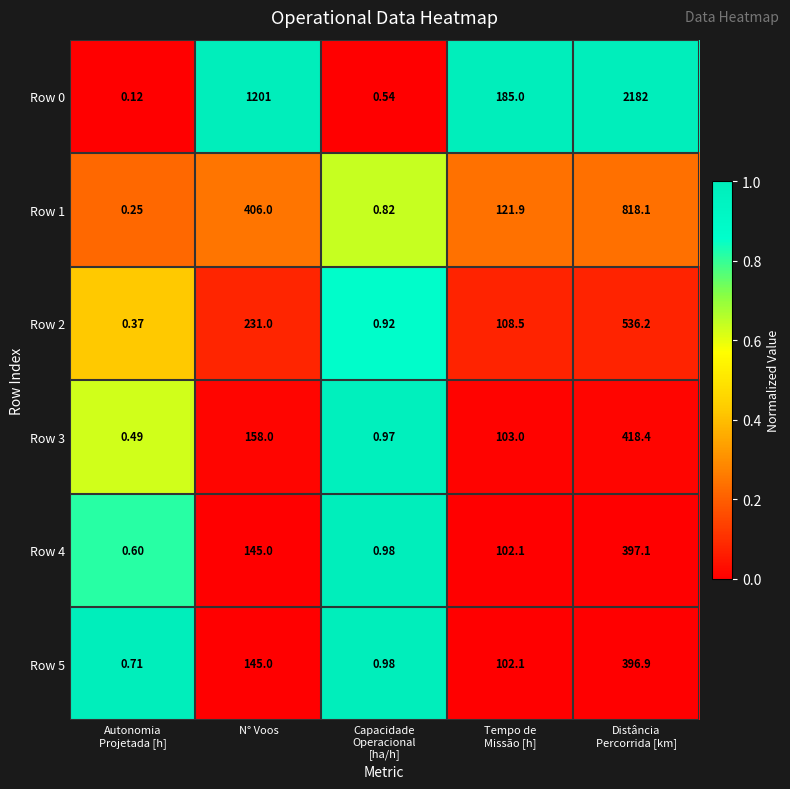

At which label is Row 0 closest to 1091?

N° Voos